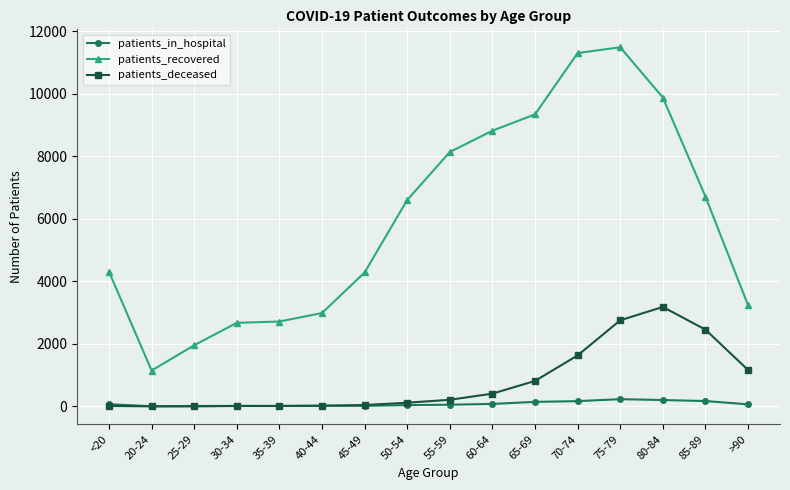

What is the maximum value for patients_in_hospital?

233